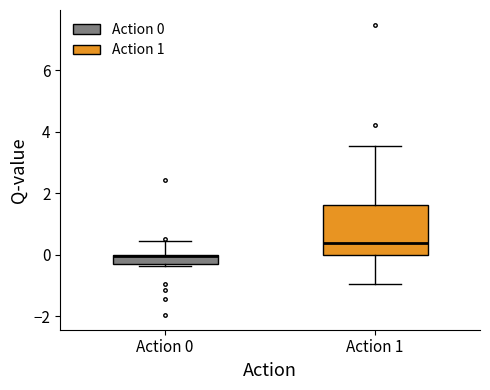

Which box's median line is the lowest?

Action 0